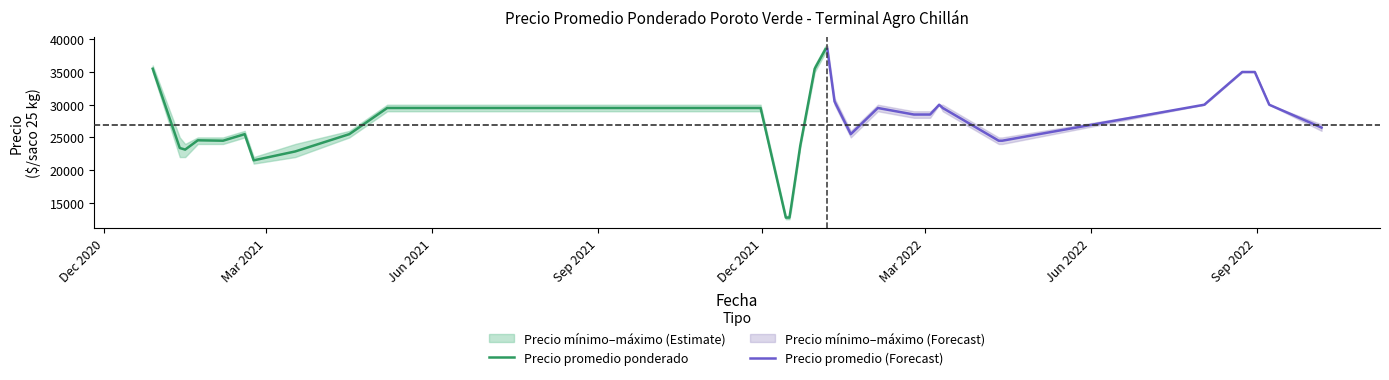

How many values in the Precio promedio ponderado series exceed 28500?

16